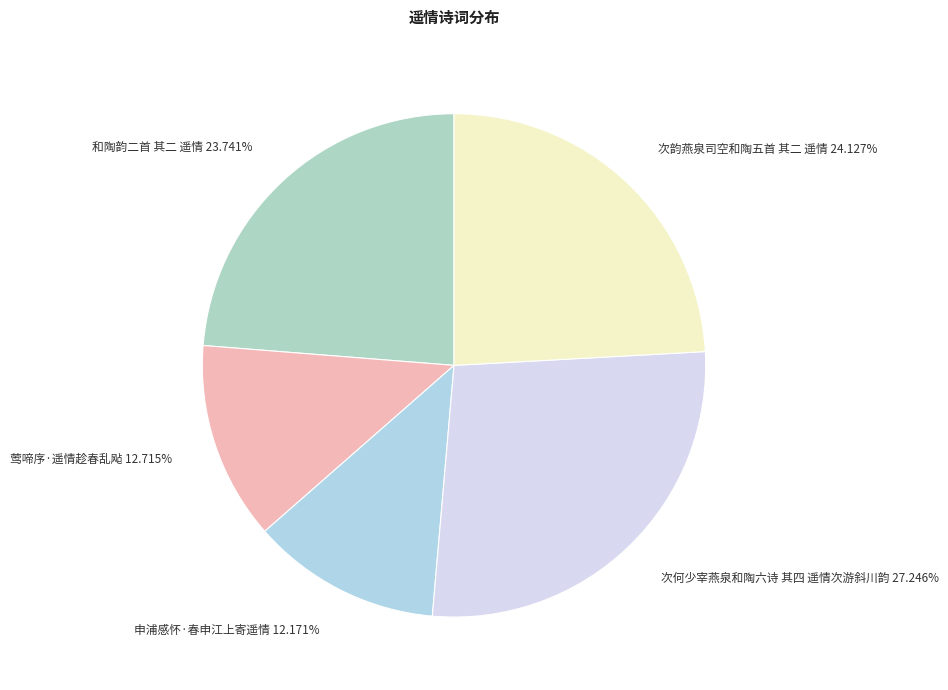

Which category has the smallest portion of the pie?

申浦感怀·春申江上寄遥情